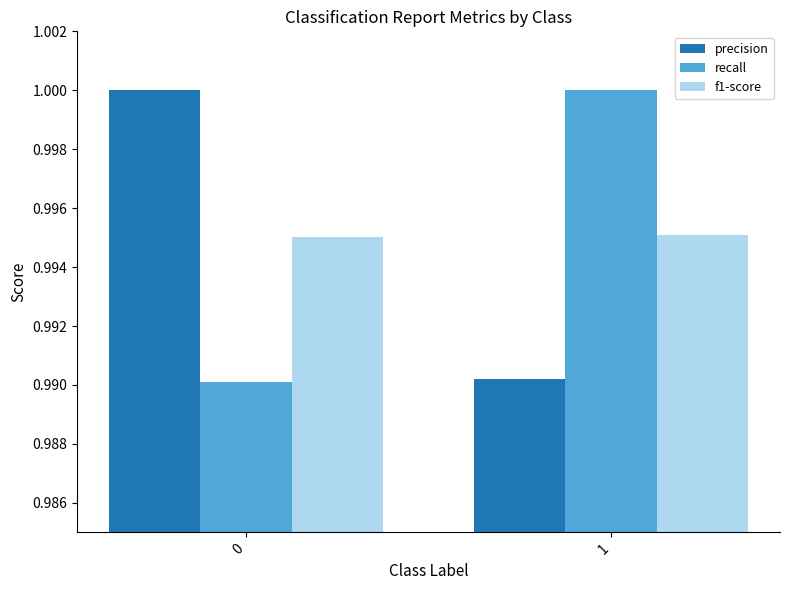

How many series are shown in this chart?

3